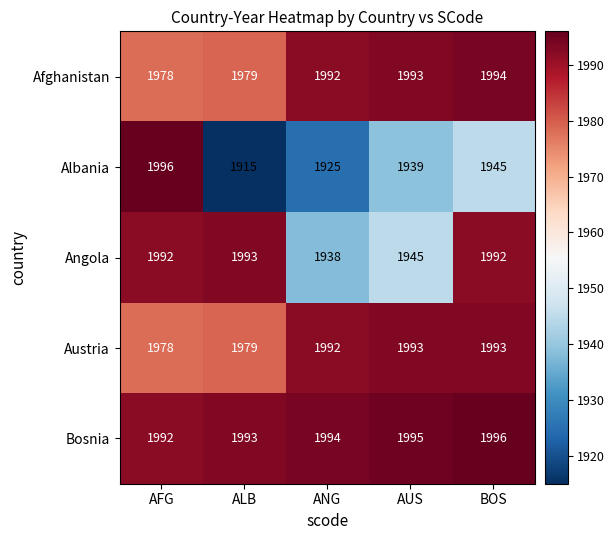

At how many categories does at least one series exceed 1943?

5